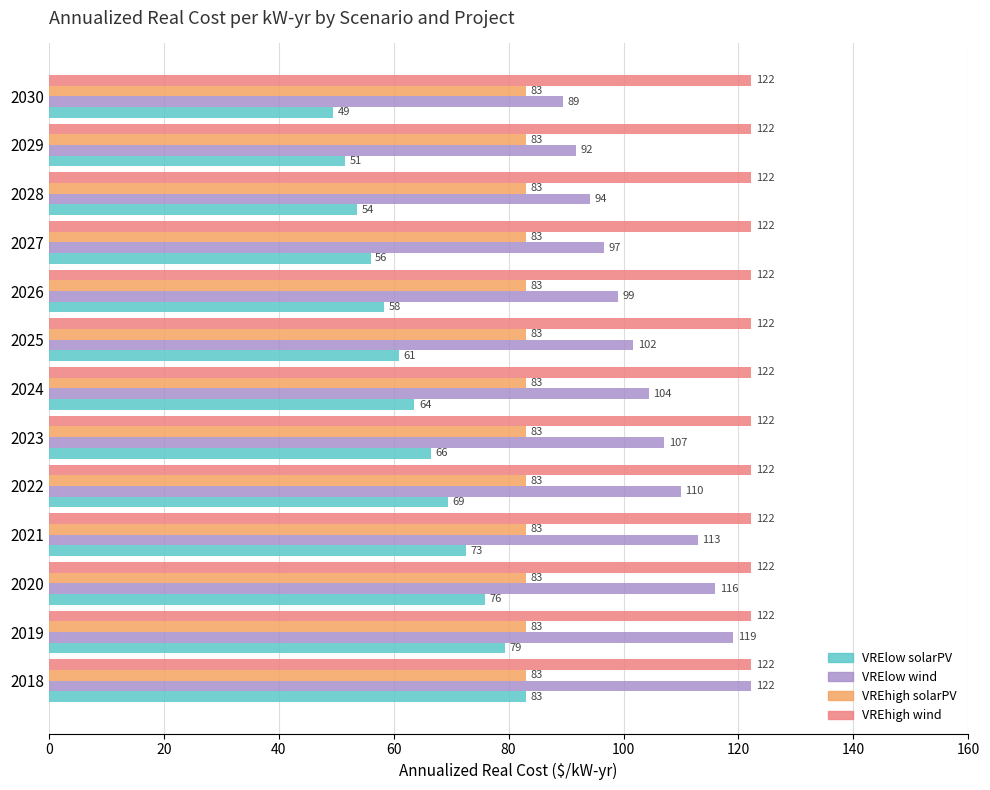

What is the highest value of the VRElow solarPV series?

82.9